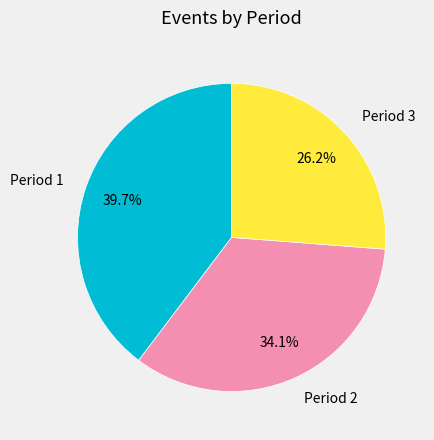

To the nearest percent, what is the average slice percentage?

33%